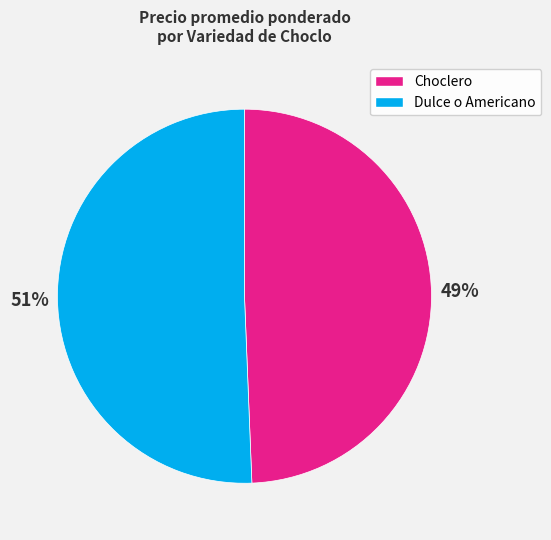

To the nearest percent, what is the combined percentage of Dulce o Americano and Choclero?

100%